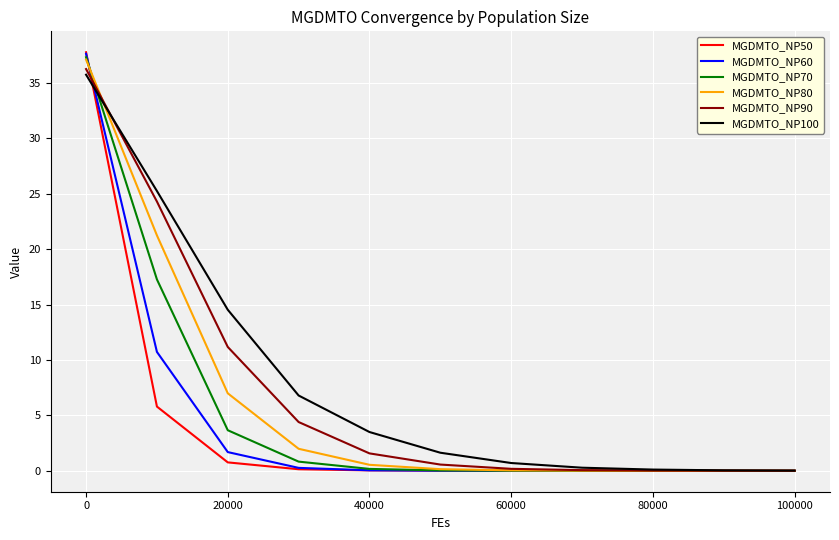

Which series has the widest spread of values?

MGDMTO_NP50